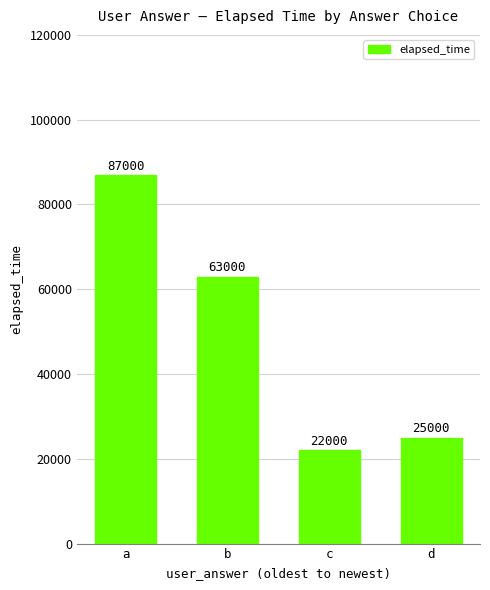

Rank the categories by value from lowest to highest.

c, d, b, a